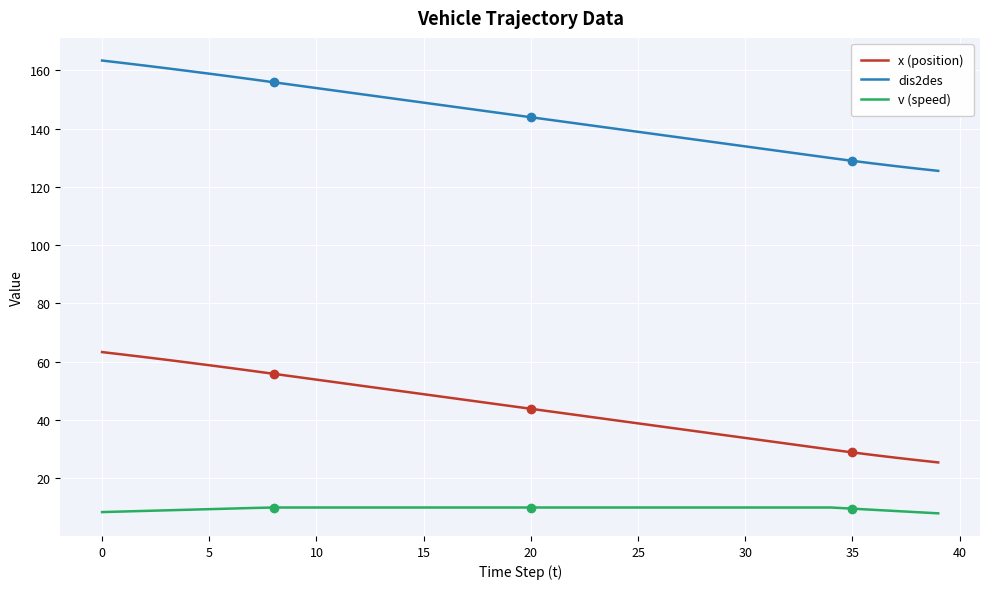

Which series has the largest total across all categories?

dis2des